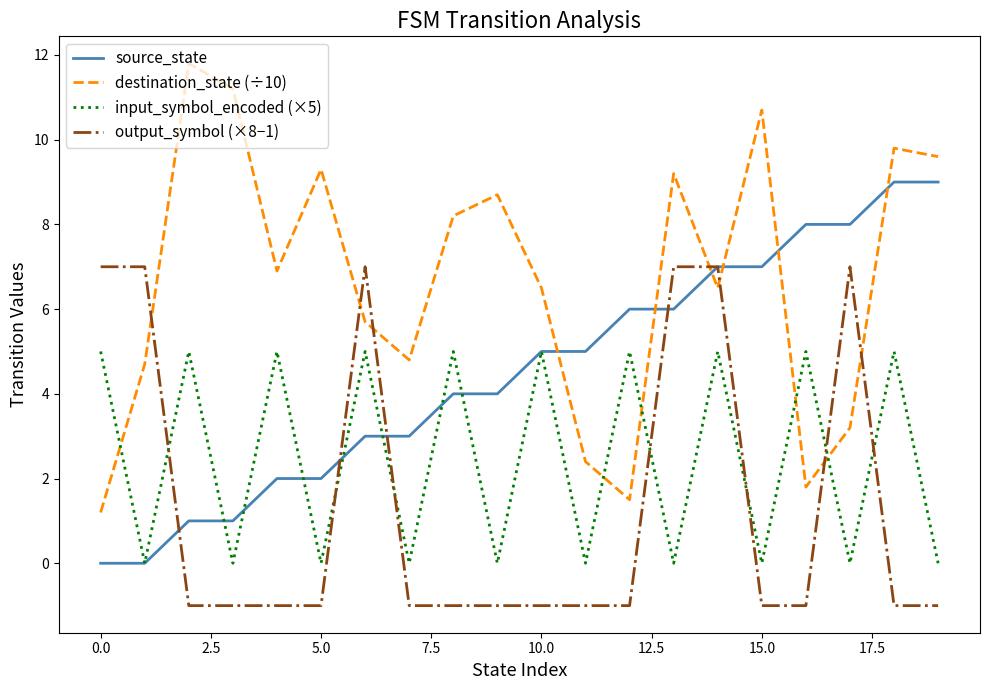

List the series in order of their peak value, lowest first.

input_symbol_encoded (×5), output_symbol (×8−1), source_state, destination_state (÷10)